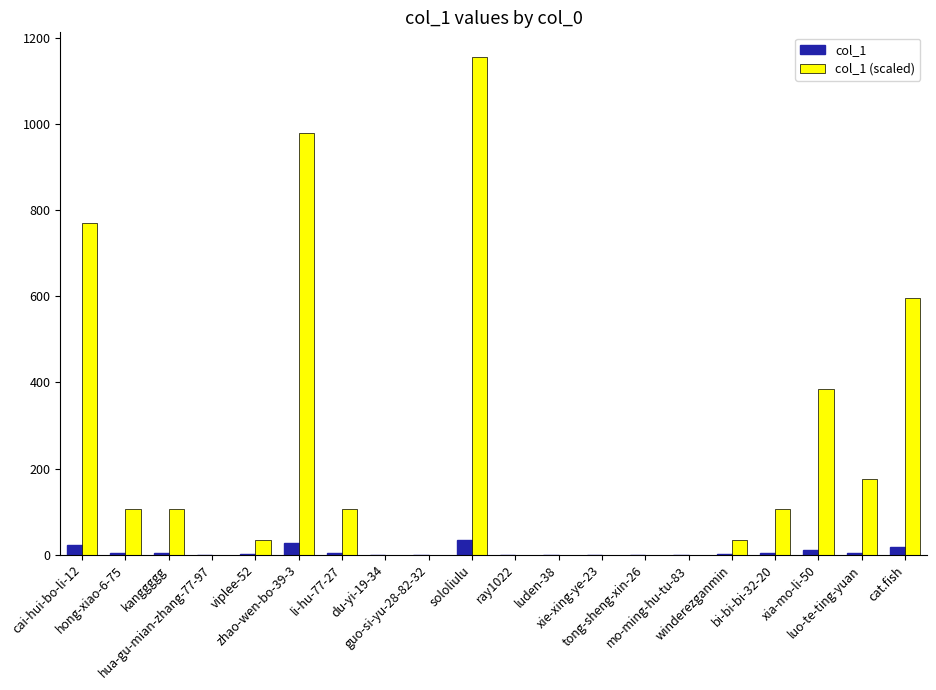

The col_1 (scaled) series shows 1158 at cai-hui-bo-li-12. True or false?

False